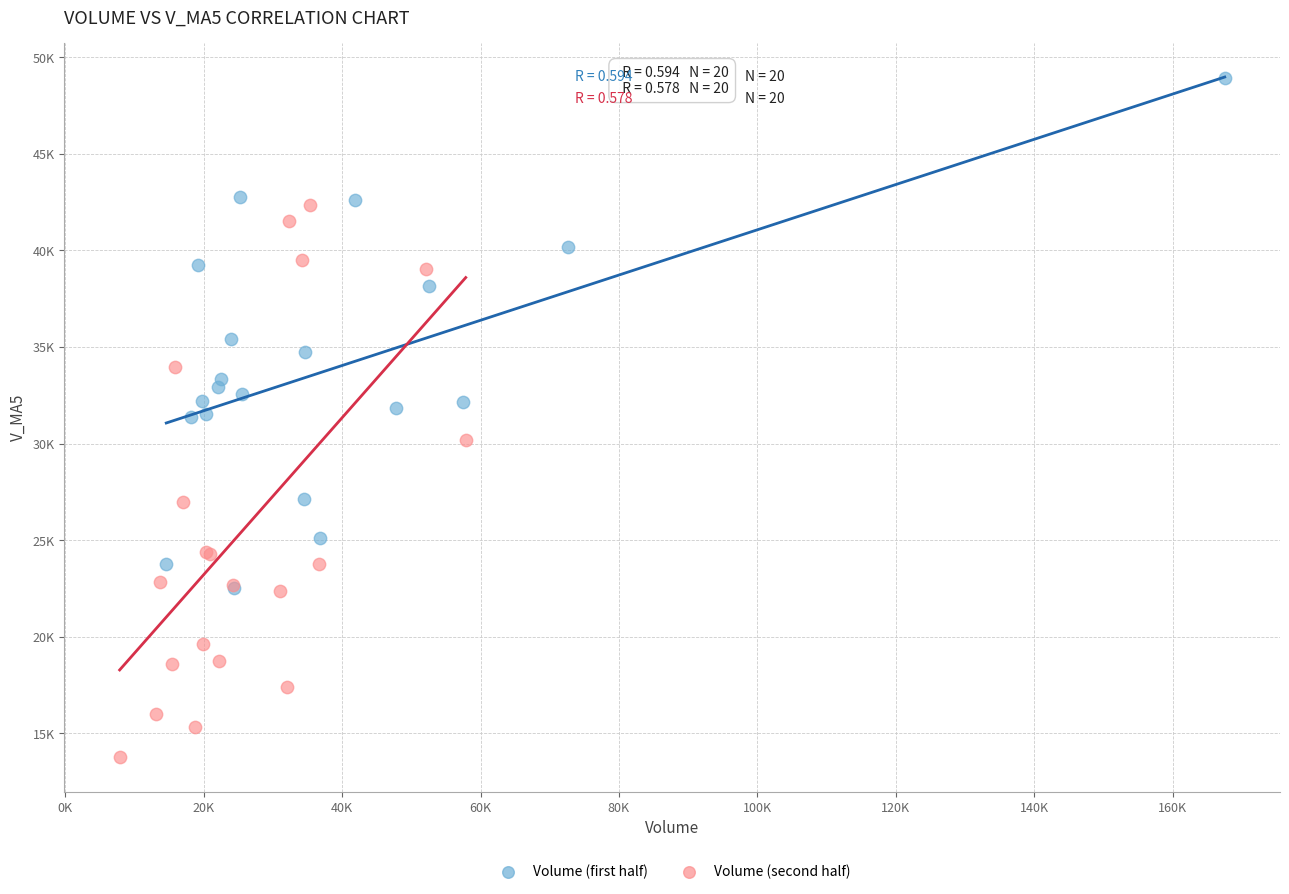

What are all the series names shown in the legend?

Volume (first half), Volume (second half)